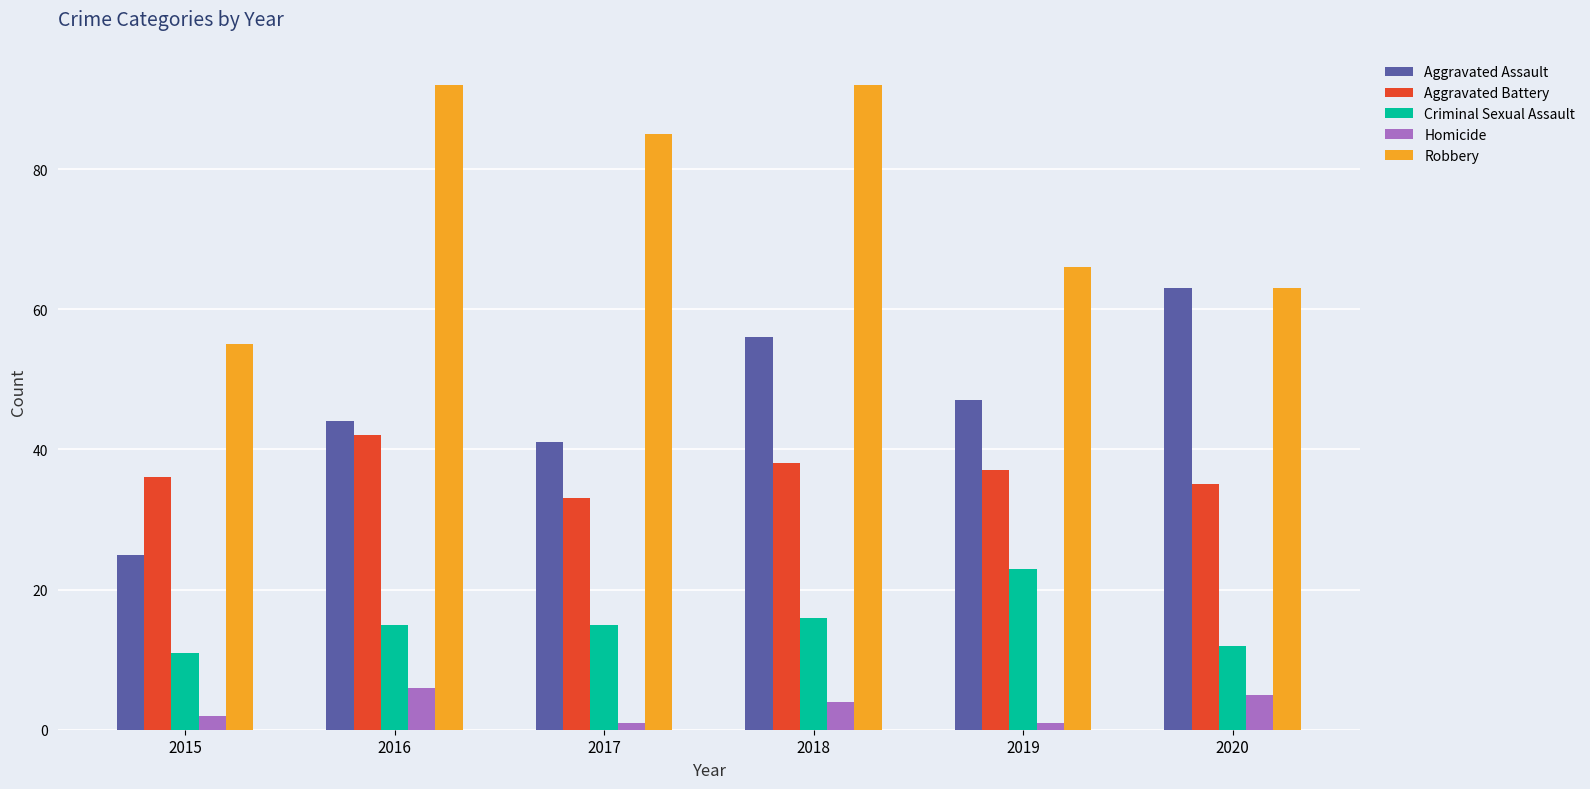

Is the value of Aggravated Assault at 2017 greater than the value of Criminal Sexual Assault at 2017?

Yes